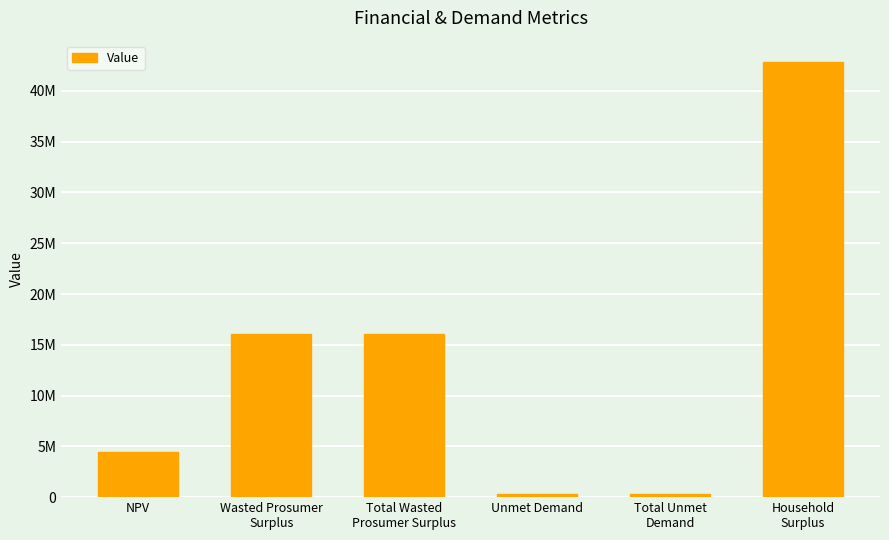

What value does the data have at Household
Surplus?

42803045.2